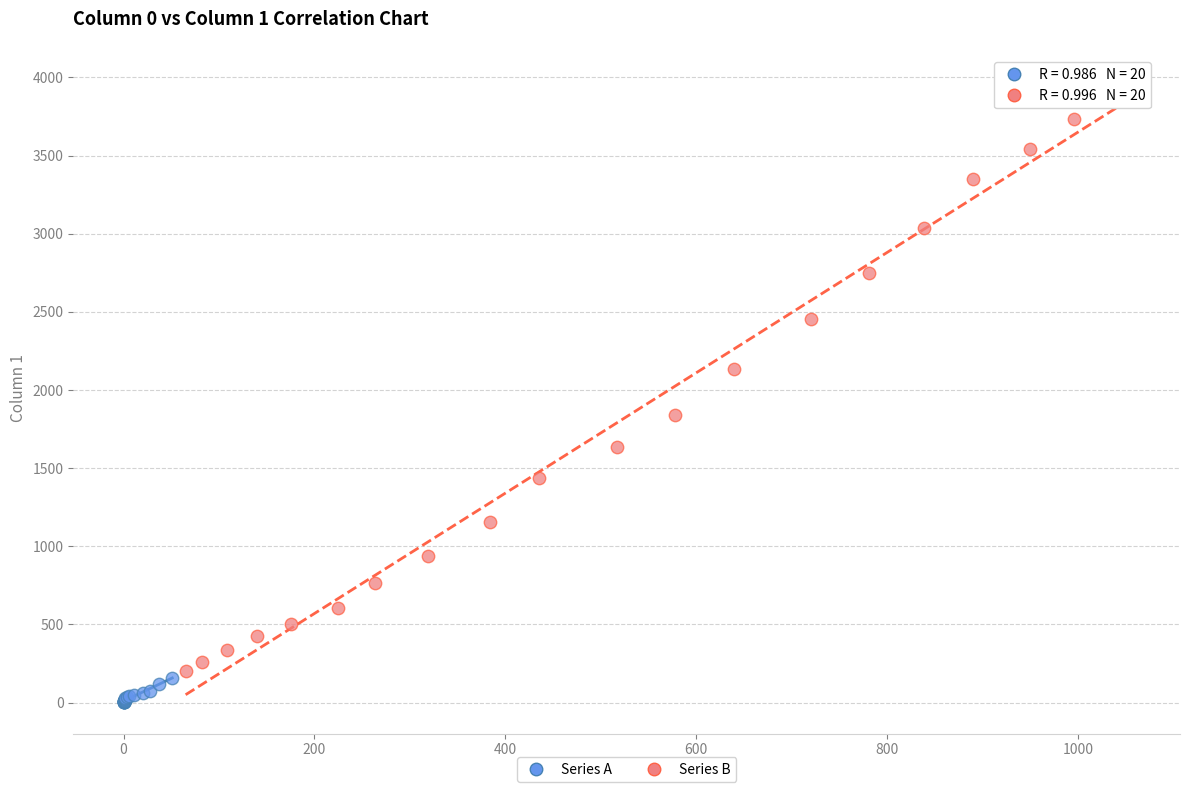

Which series has the widest spread of Y values?

Series B